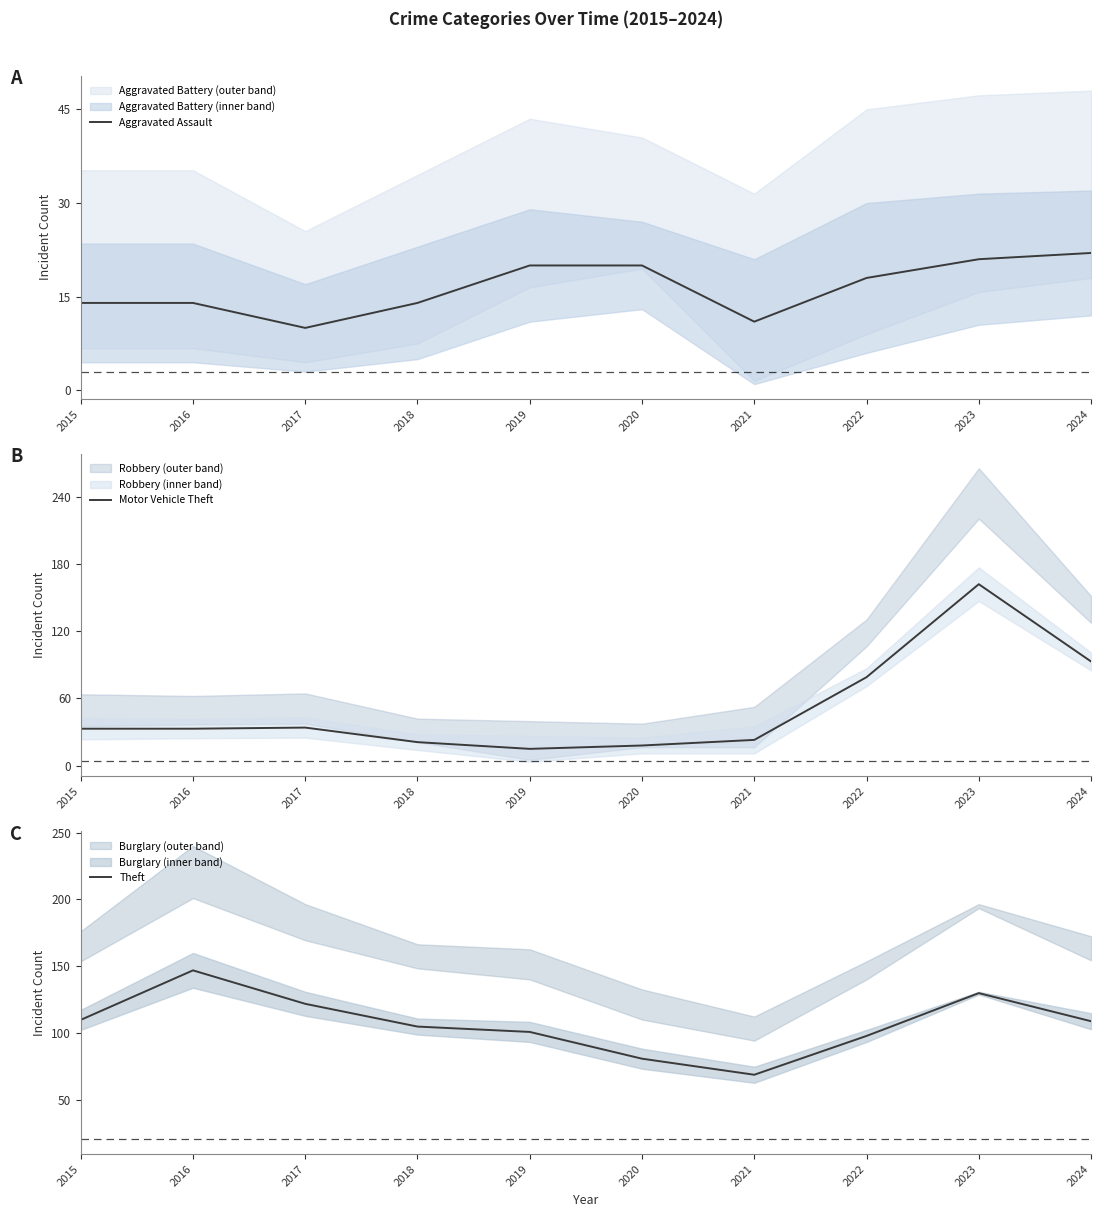

Reading right to left, extract all data points from this chart.

Aggravated Assault: 22	21	18	11	20	20	14	10	14	14
Motor Vehicle Theft: 93	162	79	23	18	15	21	34	33	33
Theft: 109	130	98	69	81	101	105	122	147	110